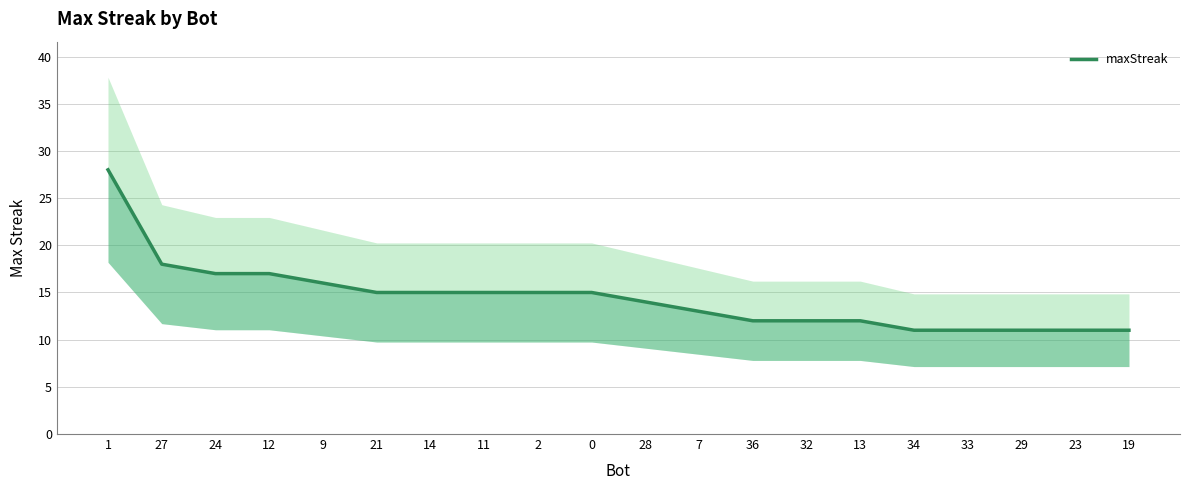

Which category has the lowest value across all series?

34